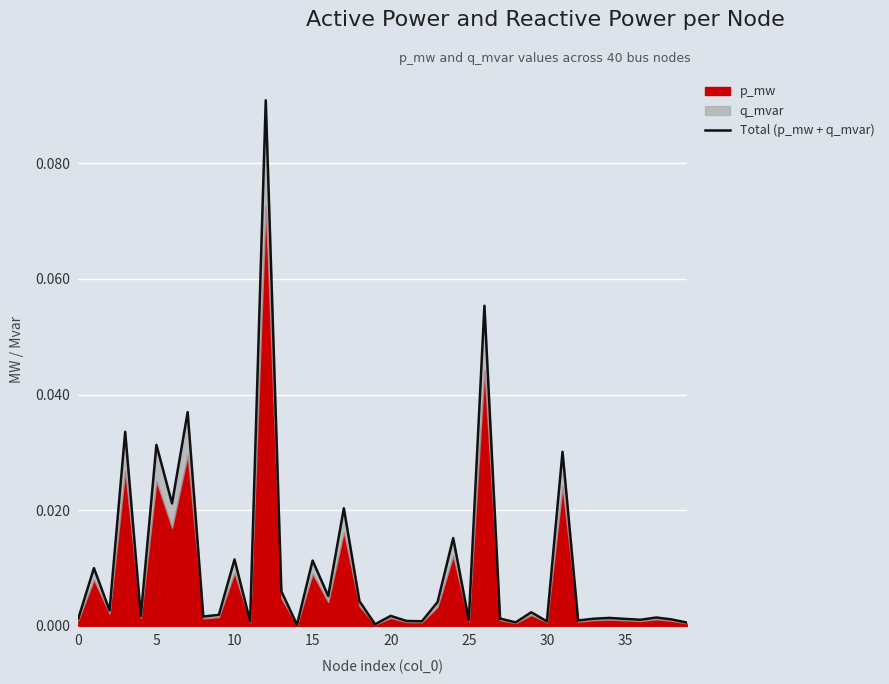

Reading right to left, what are all the values shown in this chart?

0.0	0.0	0.0	0.0	0.0	0.0	0.0	0.0	0.0	0.0	0.0	0.0	0.0	0.1	0.0	0.0	0.0	0.0	0.0	0.0	0.0	0.0	0.0	0.0	0.0	0.0	0.0	0.1	0.0	0.0	0.0	0.0	0.0	0.0	0.0	0.0	0.0	0.0	0.0	0.0